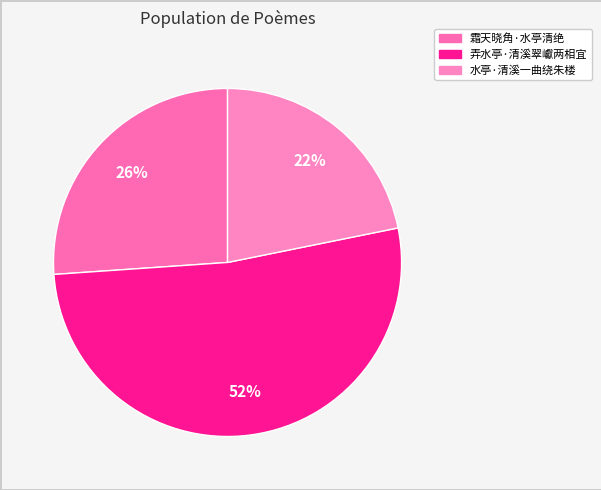

Which category accounts for the majority?

弄水亭·清溪翠巘两相宜